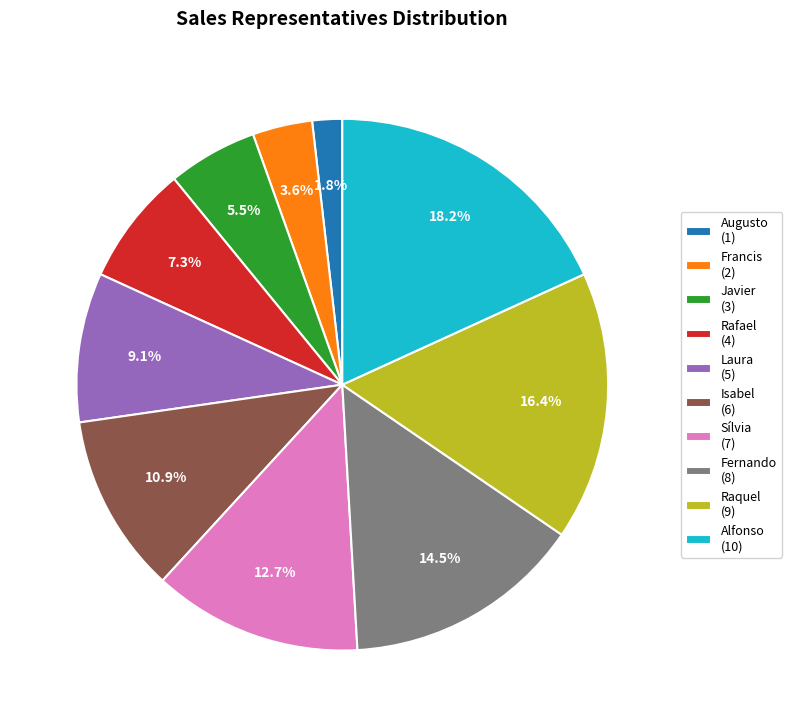

How many slices are in this pie chart?

10